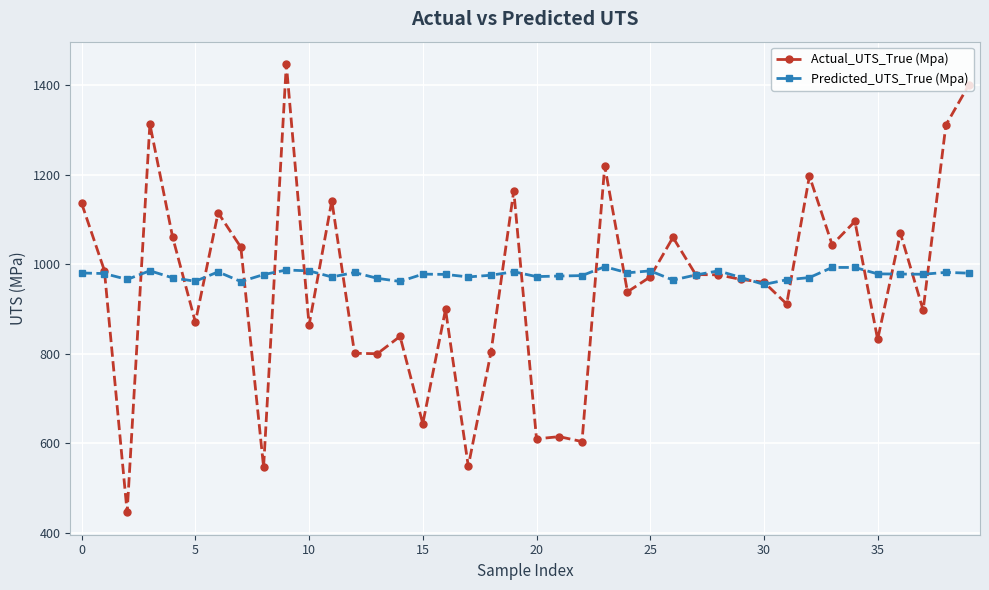

What is the maximum value for Actual_UTS_True (Mpa)?

1447.1